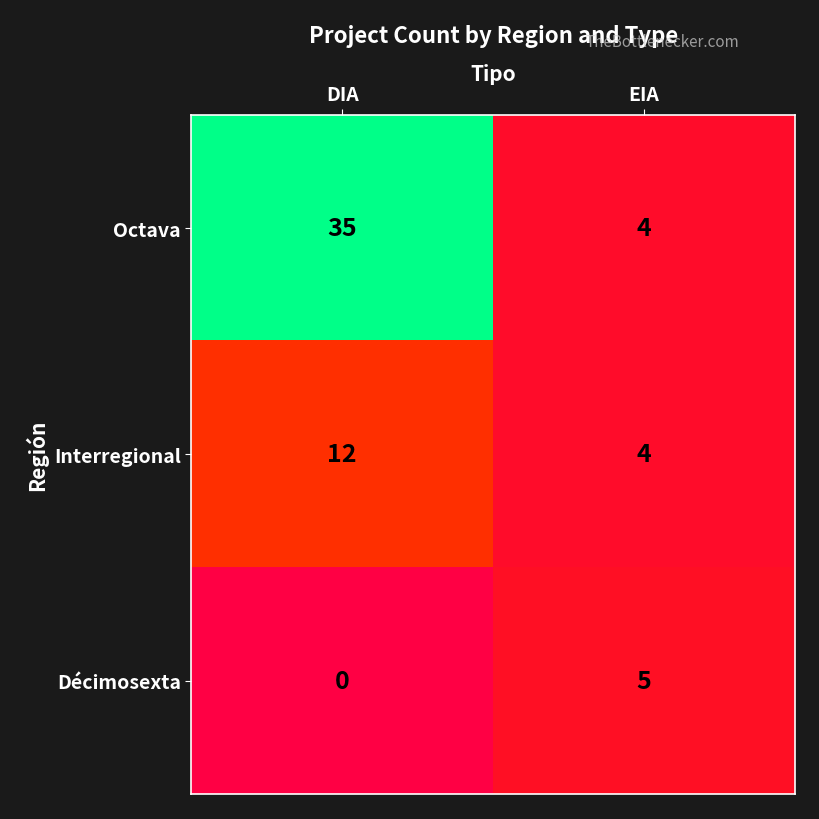

Reading left to right, transcribe all the data shown in this chart.

Octava: DIA=35	EIA=4
Interregional: DIA=12	EIA=4
Décimosexta: DIA=0	EIA=5